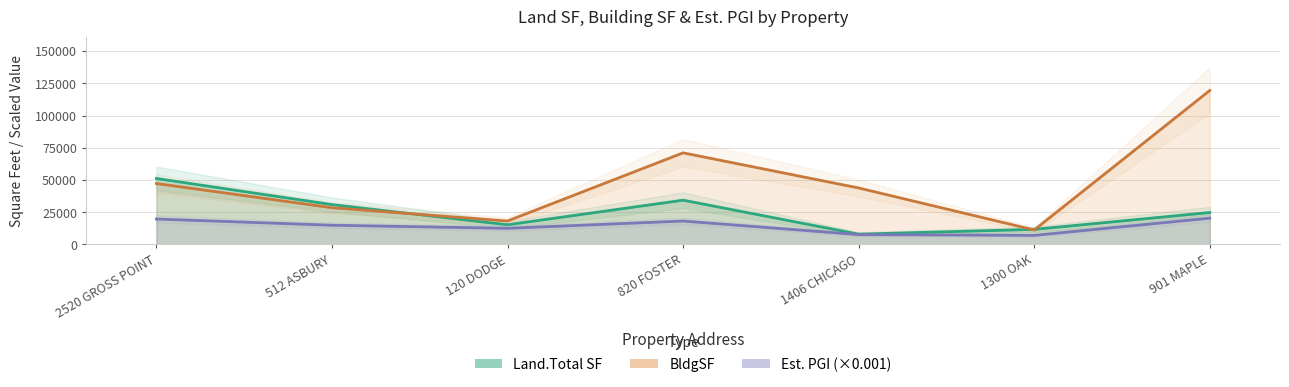

What position from the left is 901 MAPLE?

7